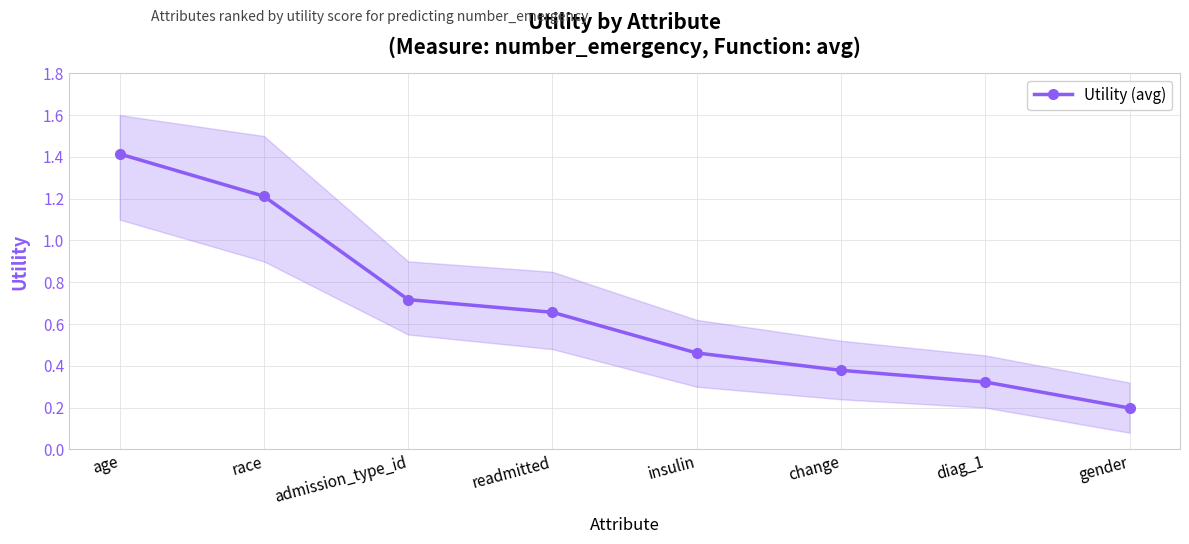

The chart shows a value of 1.2 at race. True or false?

True